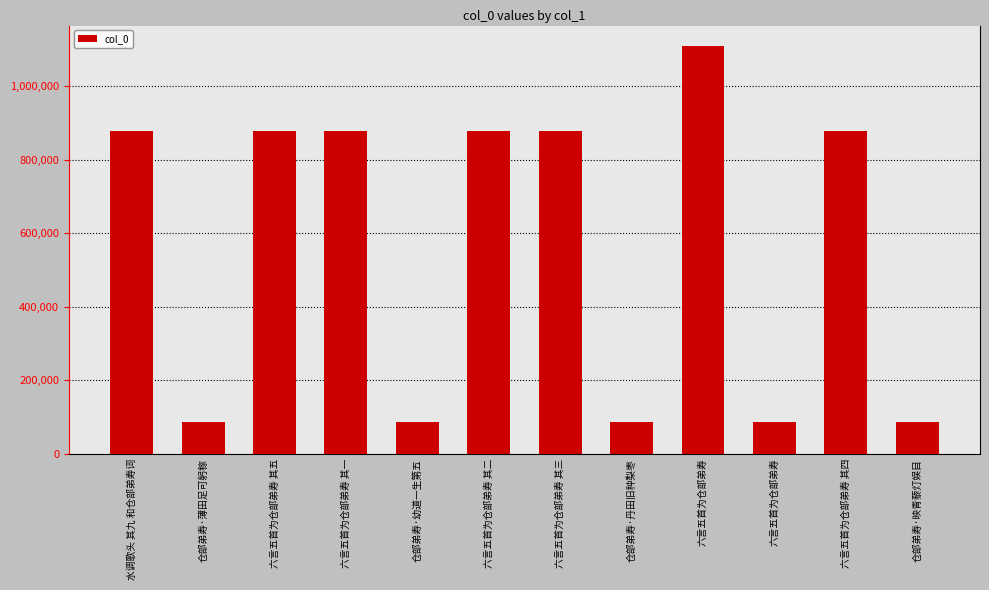

Rank the categories by value from highest to lowest.

六言五首为仓部弟寿, 水调歌头 其九 和仓部弟寿词, 六言五首为仓部弟寿 其四, 六言五首为仓部弟寿 其五, 六言五首为仓部弟寿 其一, 六言五首为仓部弟寿 其二, 六言五首为仓部弟寿 其三, 仓部弟寿·映青藜灯娱目, 仓部弟寿·幼道一生第五, 仓部弟寿·薄田足可躬稼, 仓部弟寿·丹田旧种梨枣, 六言五首为仓部弟寿